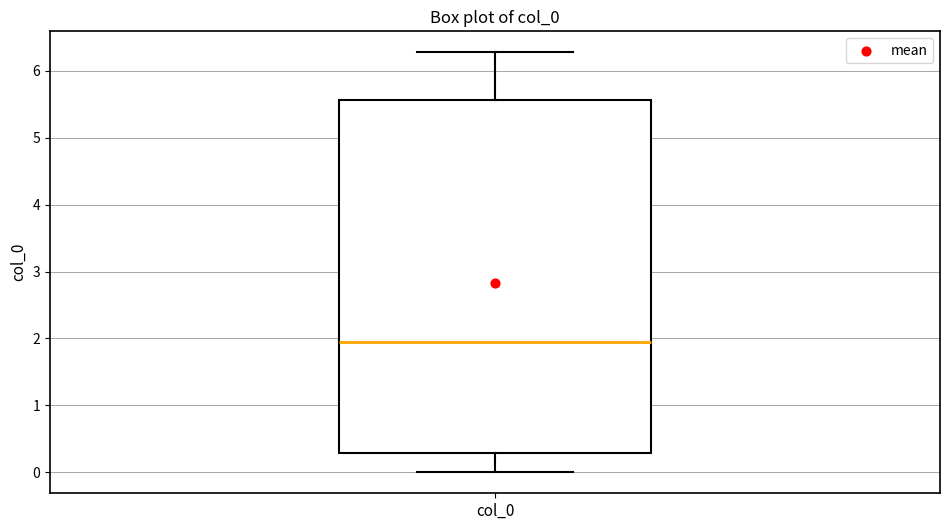

Transcribe this box plot: give where the median line is, the range the box spans, and where the two whiskers end, as read against the y-axis. The values are not printed on the chart, so give them approximately, as read against the axis.

median 1.9, box 0.3 to 5.6, whiskers 0.0 to 6.3